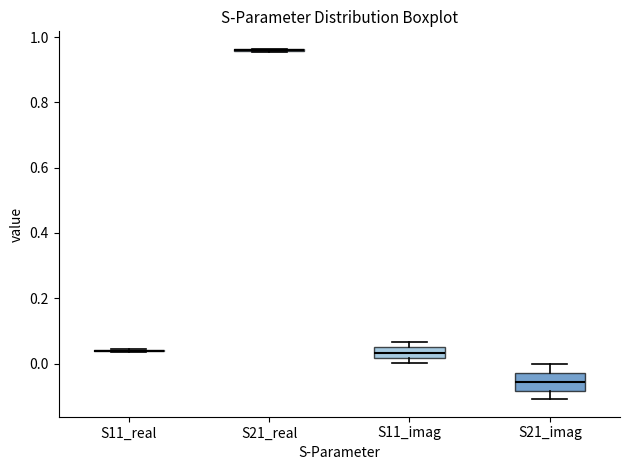

Where is the lower edge of the box for S11_imag on the y-axis? The values are not printed on the chart, so give them approximately, as read against the axis.

0.02